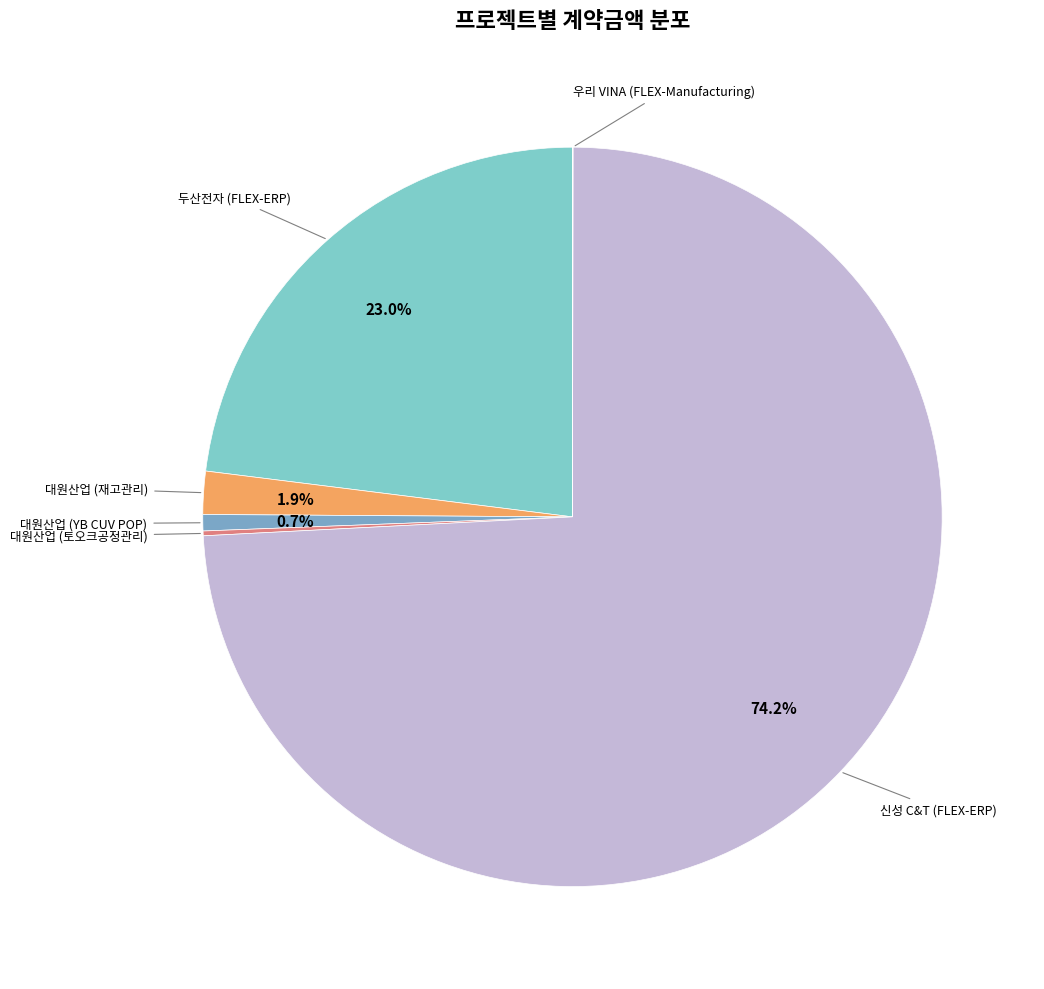

Which has a higher value, 신성 C&T (FLEX-ERP) or 두산전자 (FLEX-ERP)?

신성 C&T (FLEX-ERP)